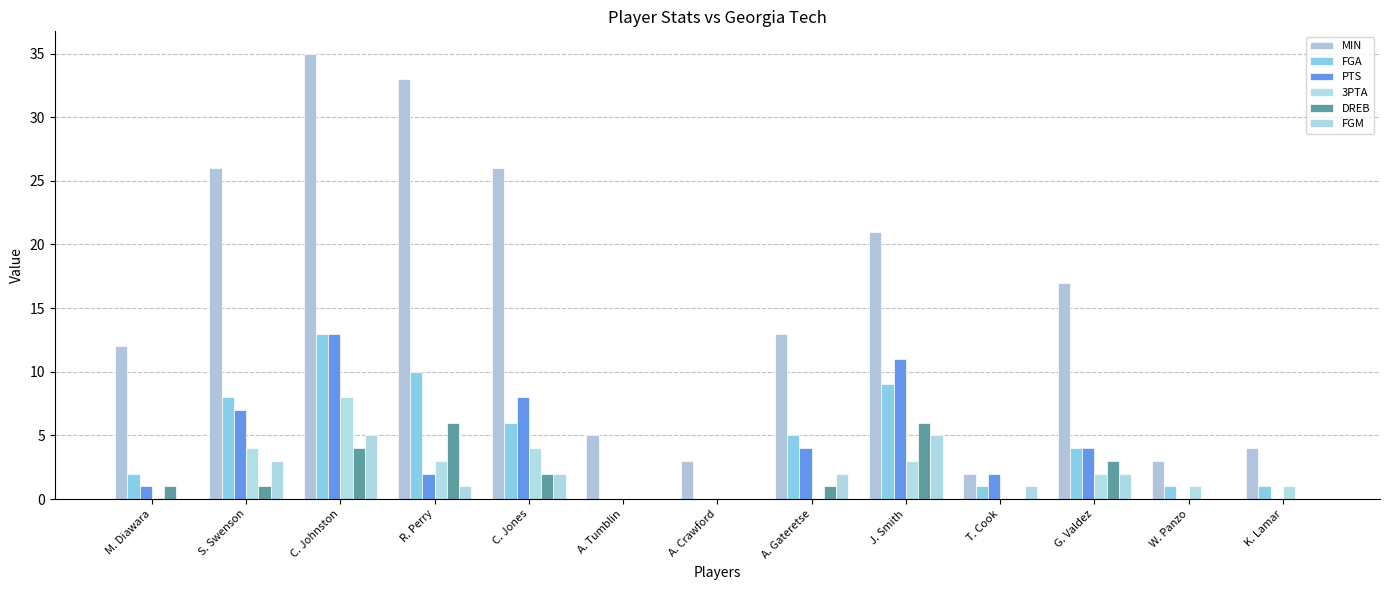

Count the number of categories in the chart.

13